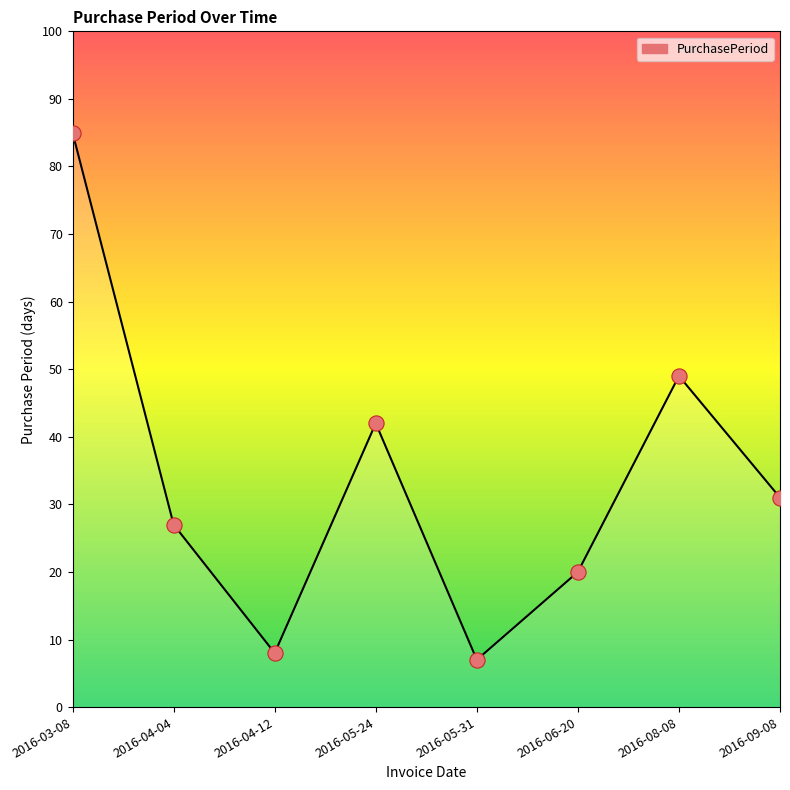

What is the change in value from 2016-04-12 to 2016-05-31?

-1